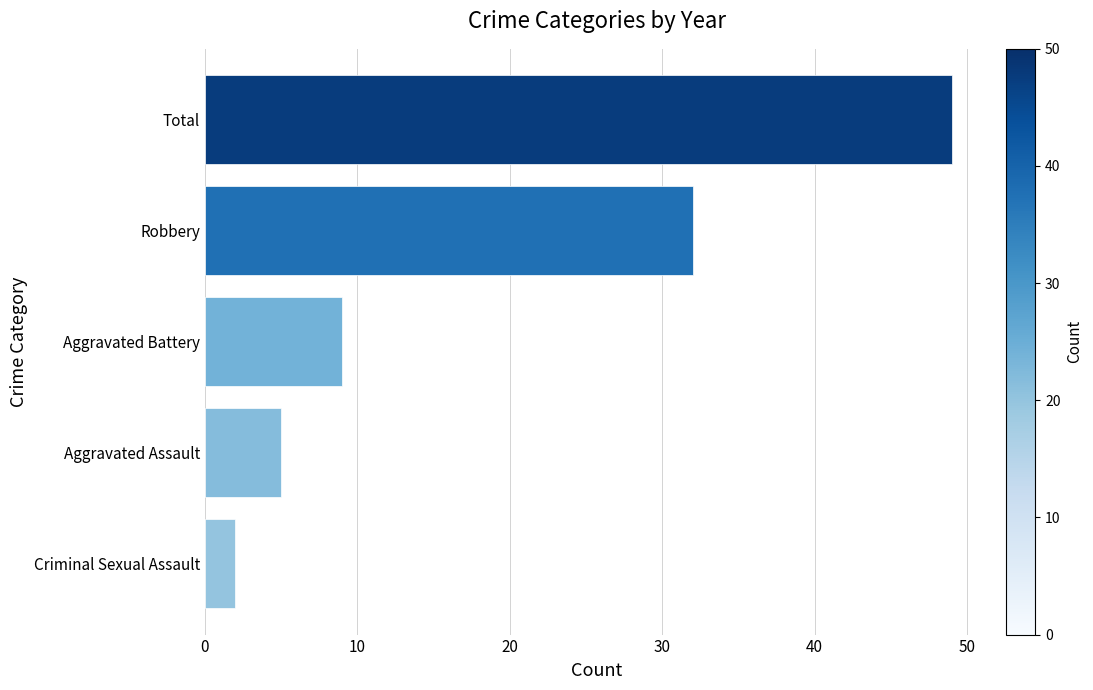

Does the chart contain stacked bars?

No